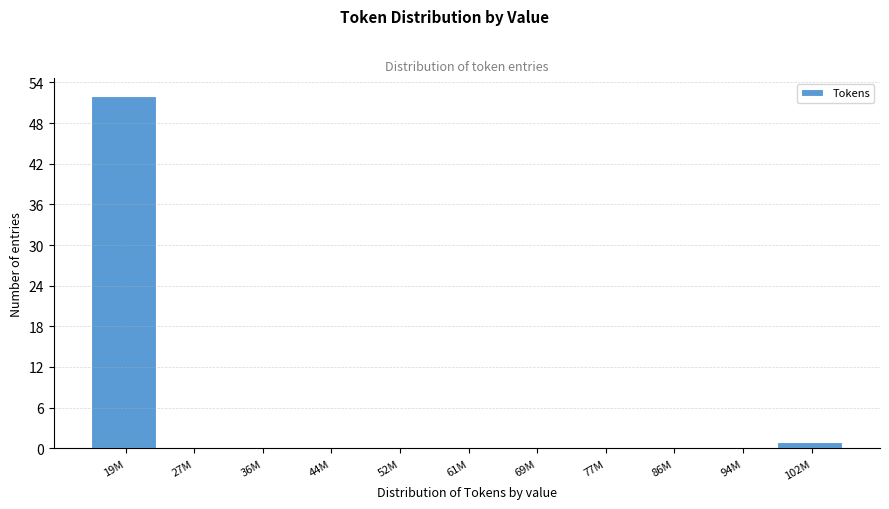

Reading left to right, extract all data points from this chart.

19M=52	27M=0	36M=0	44M=0	52M=0	61M=0	69M=0	77M=0	86M=0	94M=0	102M=1